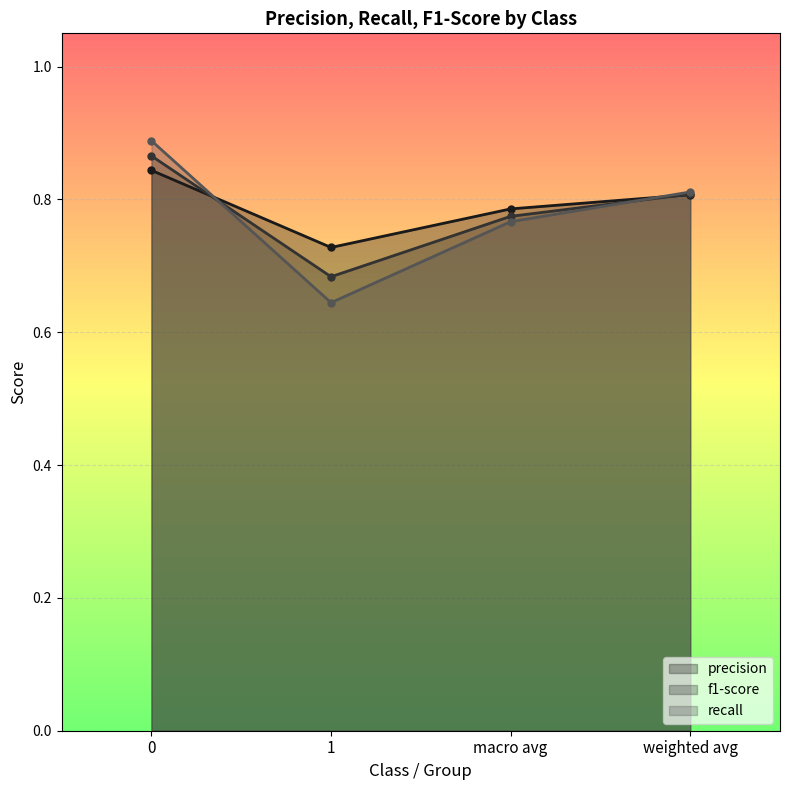

What is the difference between the maximum and minimum values in the recall series?

0.1